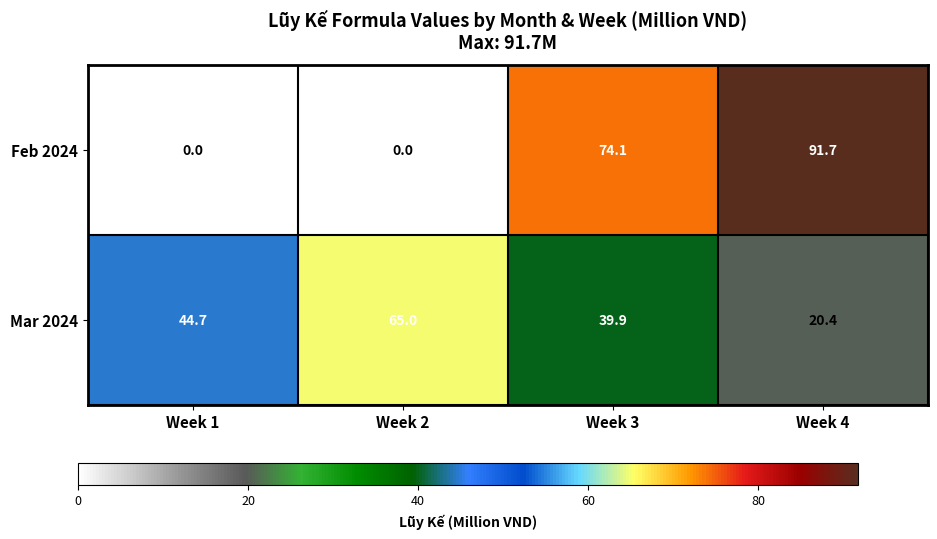

Rank the series by their maximum value, from lowest to highest.

Mar 2024, Feb 2024